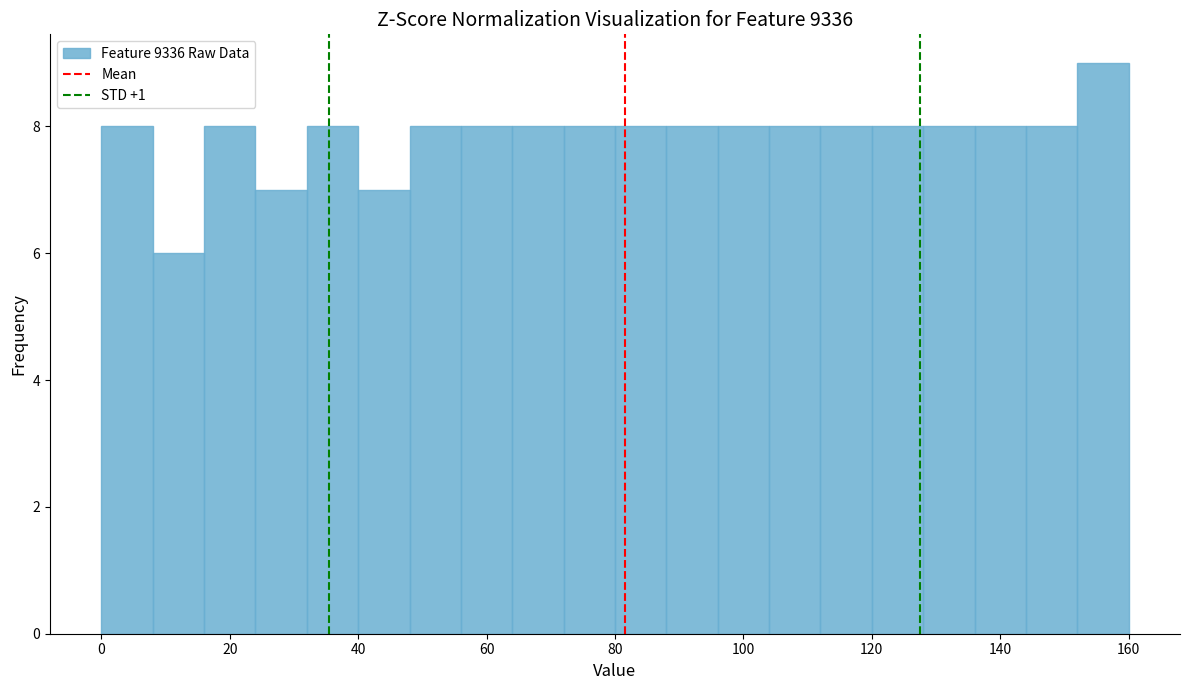

Over which range of the x-axis is the bar tallest?

152 to 160